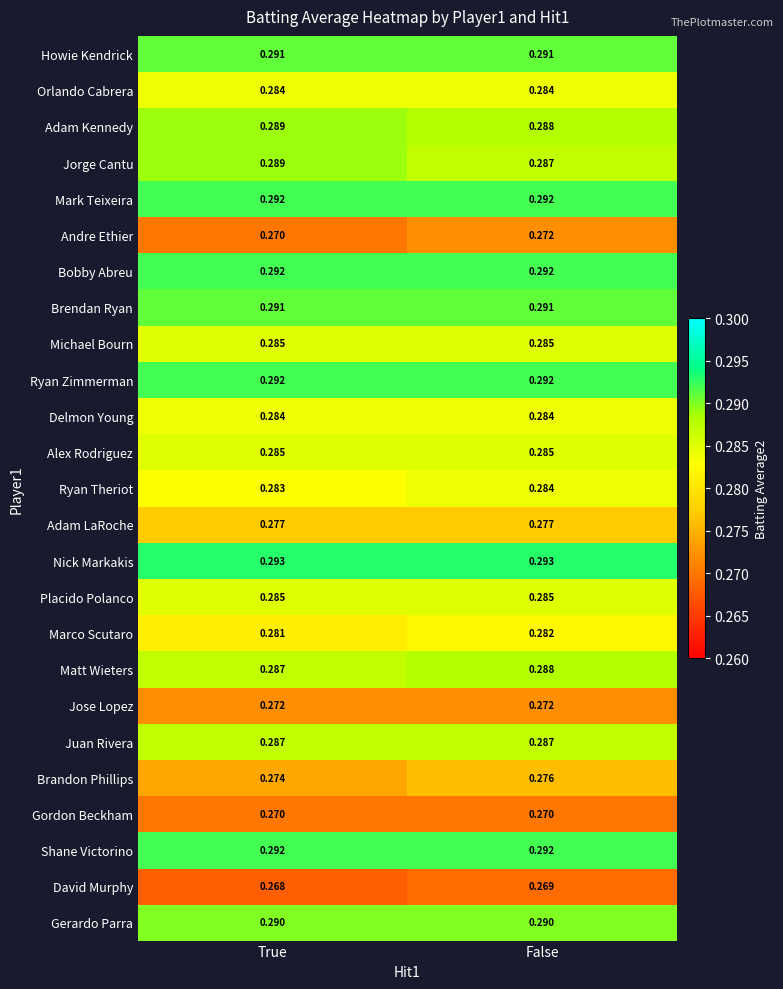

Rank the categories by Ryan Theriot value from highest to lowest.

False, True